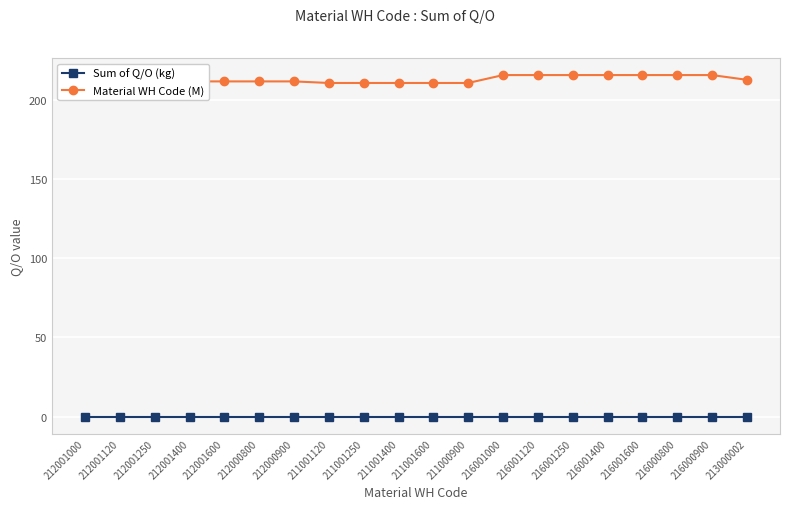

True or false: Material WH Code (M) has more than 0 points higher than both neighbors.

True